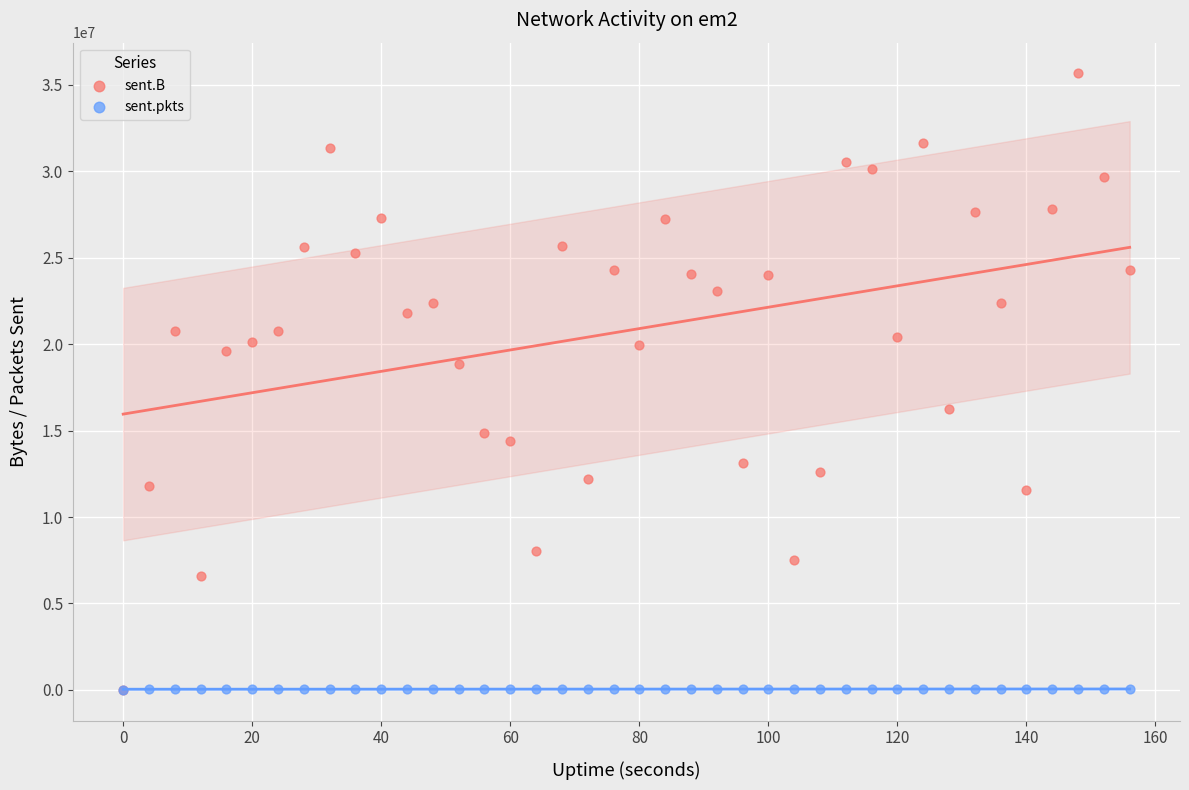

Across all series, what Y value is closest to 17829135?

18829825